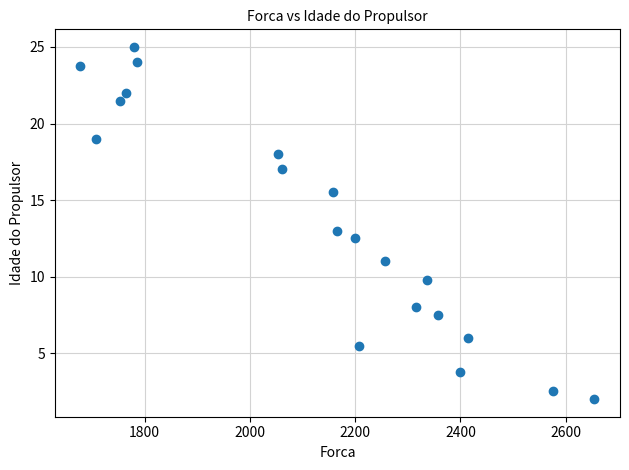

What is the range of X values (max minus min)?

976.0